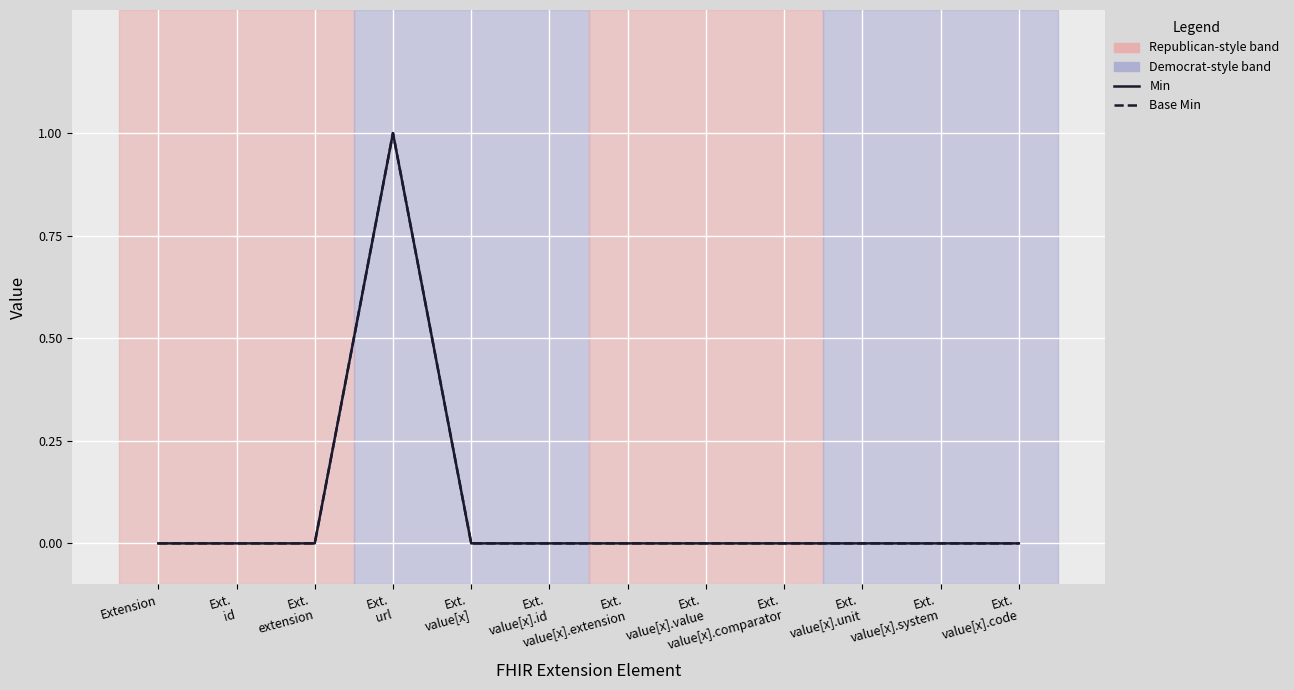

Is this an area chart (filled region under the line)?

No